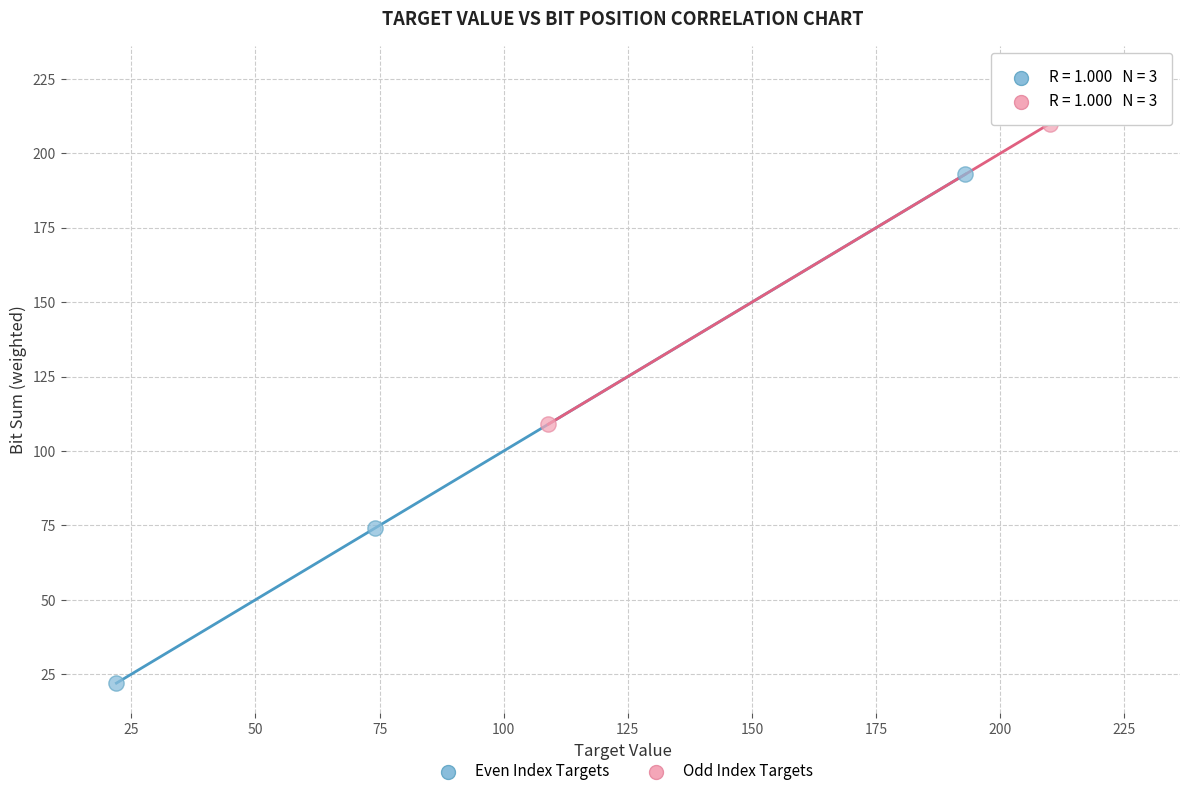

Which series has the largest Y range (max minus min)?

Even Index Targets